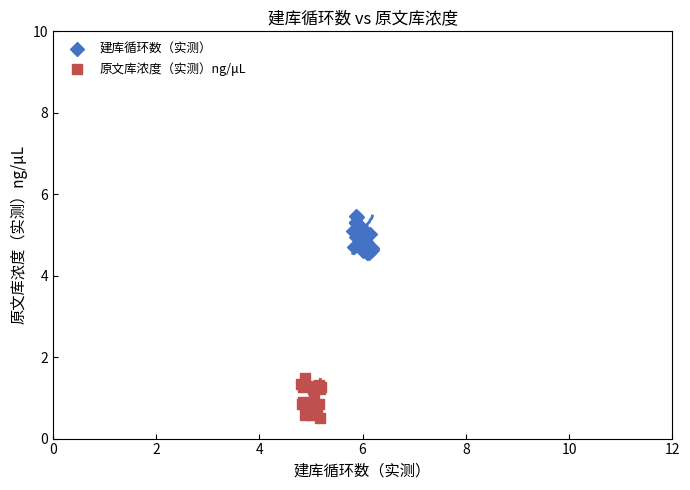

Which series contains the highest Y value?

建库循环数（实测）